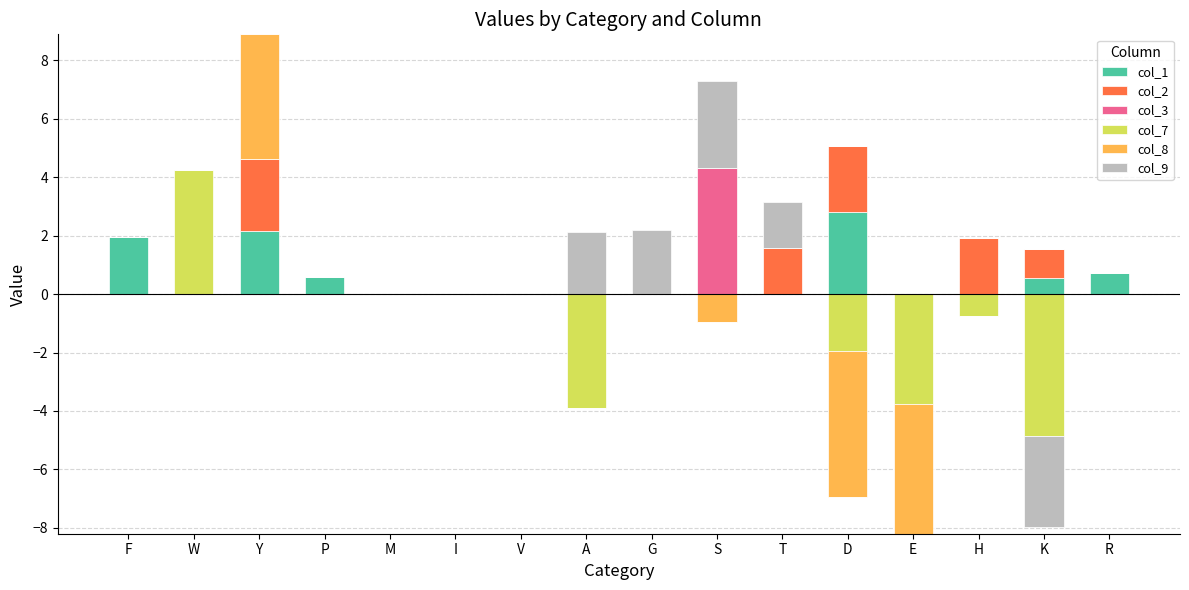

At which category is the sum across all series the highest?

Y